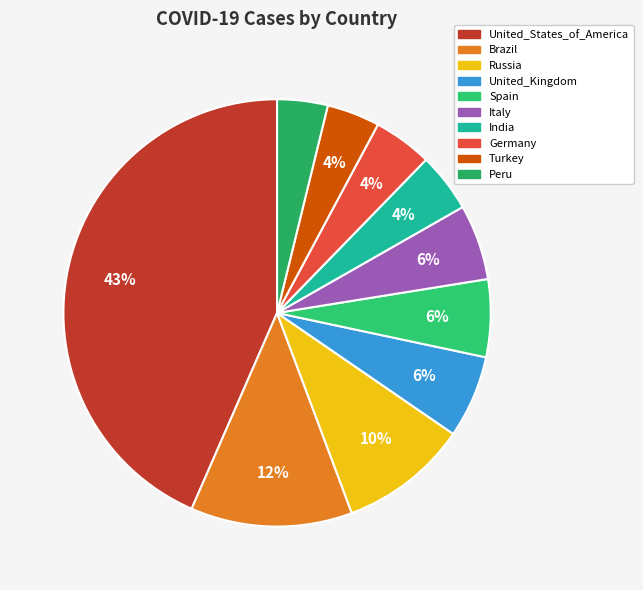

Which has a higher value, Spain or Russia?

Russia